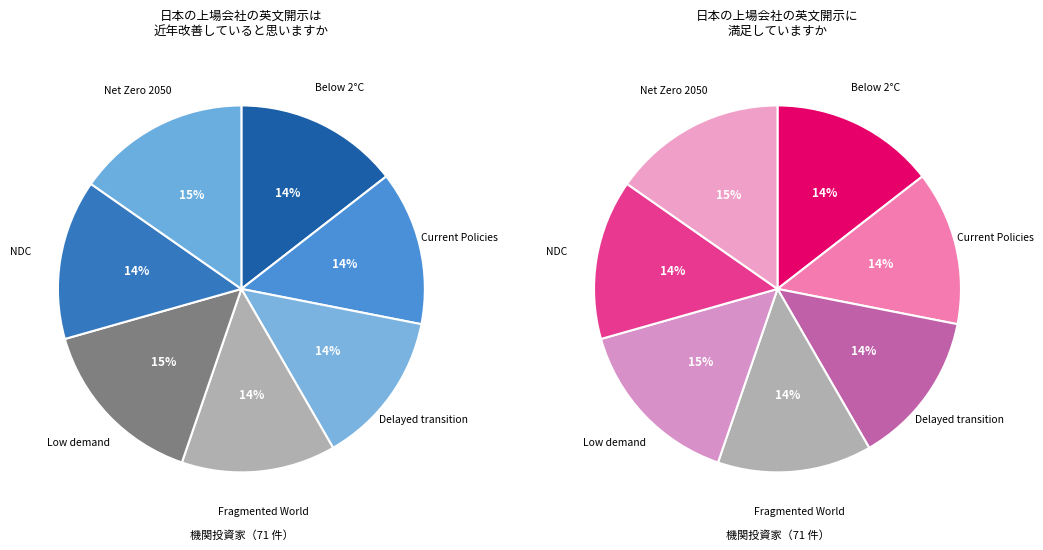

What percentage is the Below 2°C slice, to the nearest percent?

14%